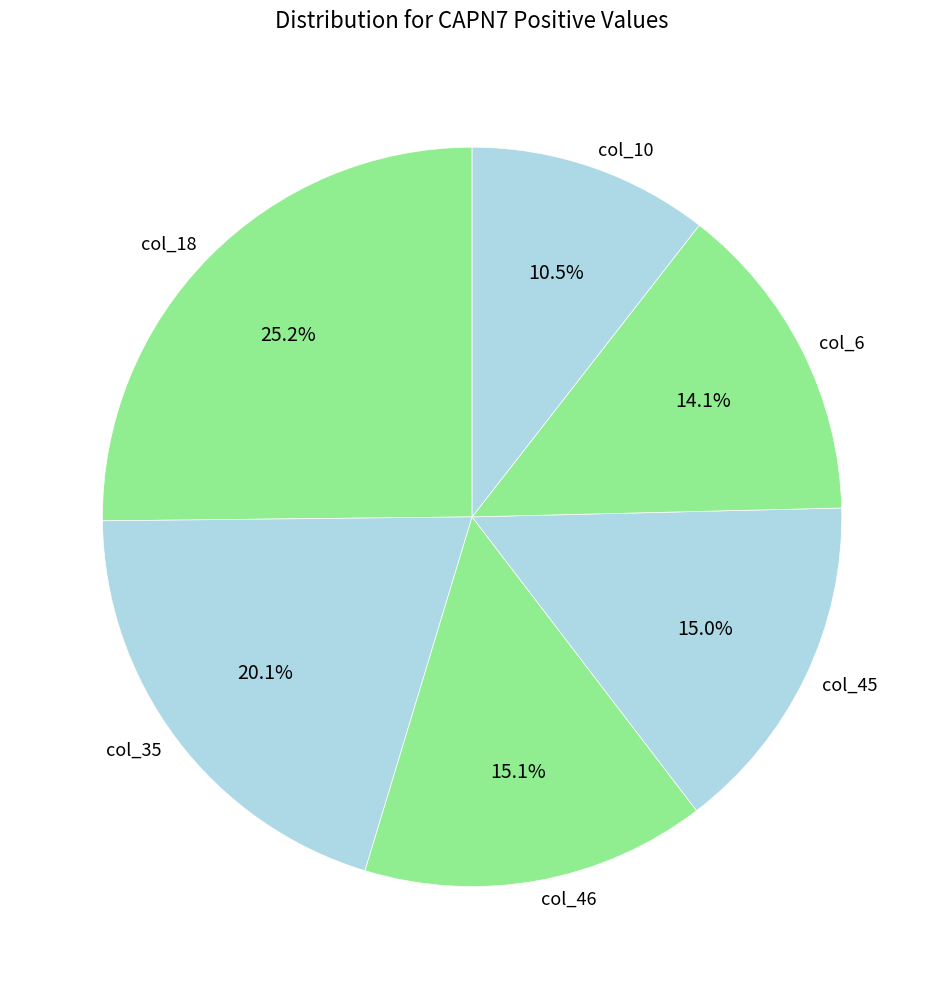

Is it true that col_6 is 1% of the pie?

False